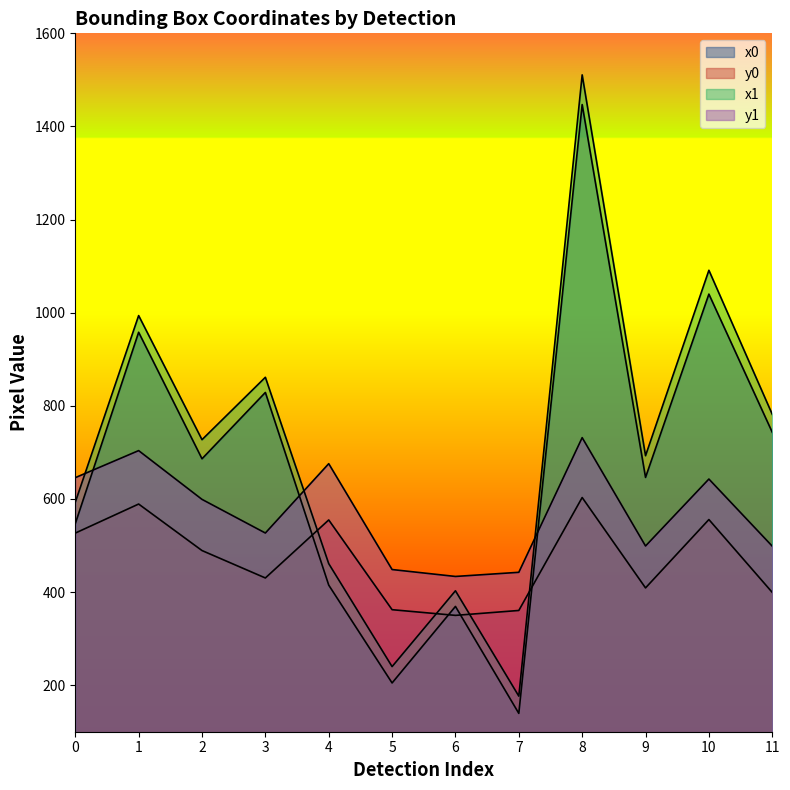

How many data points does each series have?

12